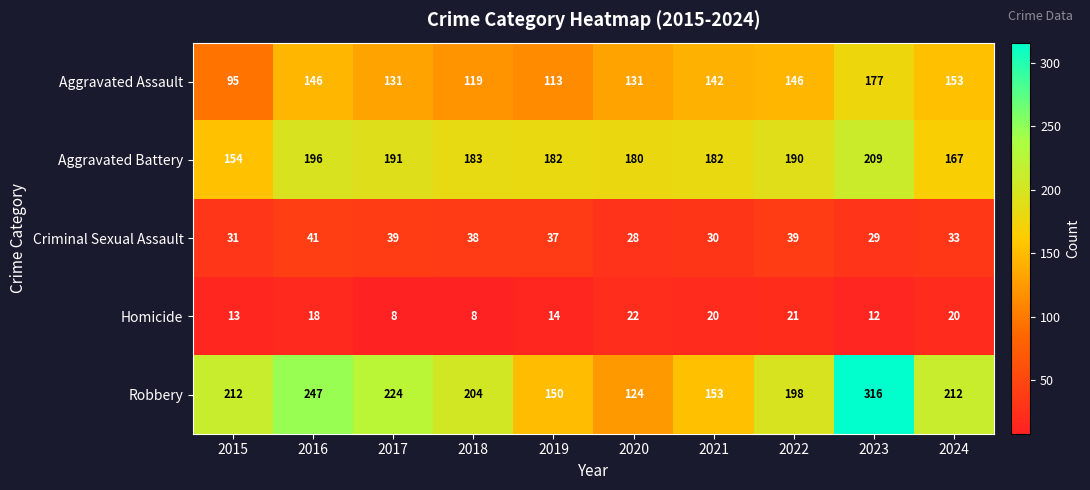

Is it true that Aggravated Assault equals 198 at 2022?

False